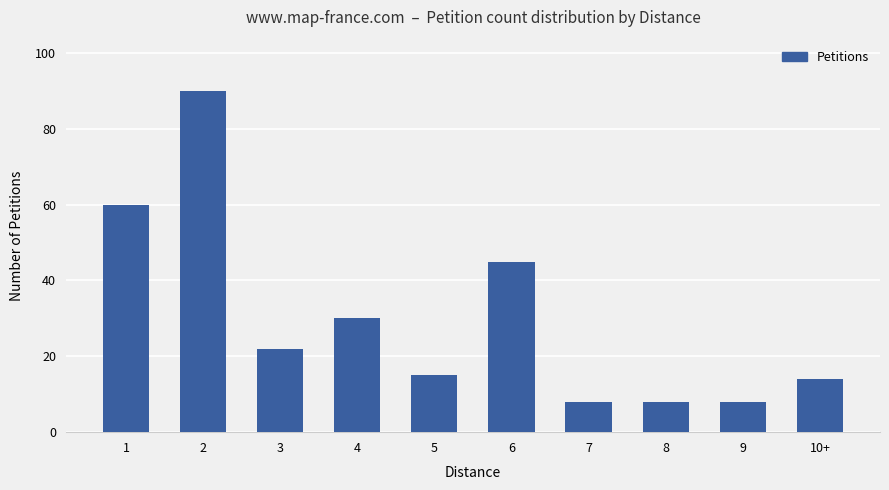

True or false: the data shows 61 at 6.

False